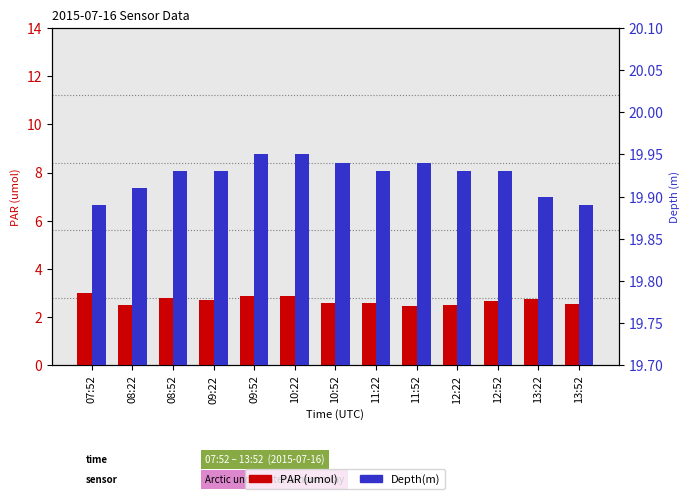

What are all the series names shown in the legend?

PAR (umol), Depth(m)